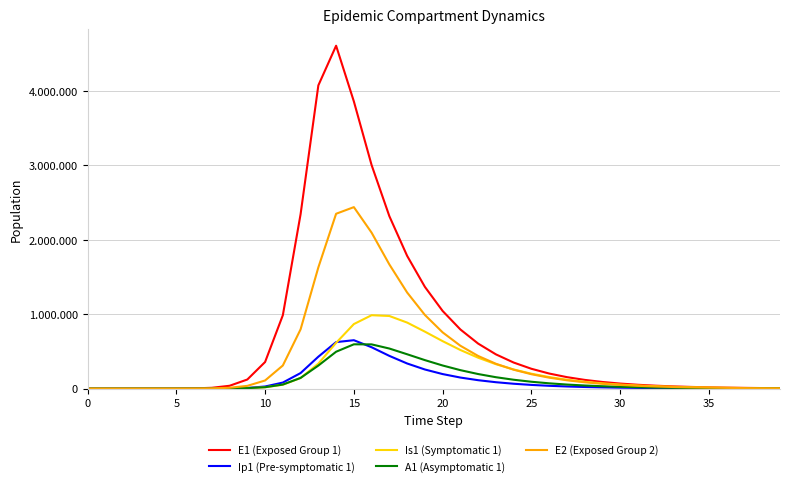

Reading left to right, extract all data points from this chart.

E1 (Exposed Group 1): 0.0	6.3	23.1	79.7	274.5	945.1	3252.6	11187.1	38393.7	122582.4	357609.6	986450.7	2344682.4	4075315.2	4608307.9	3859726.0	3003616.4	2316915.4	1784369.8	1367601.7	1043648.2	794934.7	605116.2	460527.9	350460.6	266690.7	202940.8	154428.3	117512.1	89420.4	68044.0	51777.6	39399.8	29981.0	22813.8	17360.0	13209.9	10052.0	7649.0	5820.4
Ip1 (Pre-symptomatic 1): 0.0	0.5	1.9	6.7	23.0	79.4	273.1	939.8	3229.3	9516.3	28632.1	81490.6	209306.2	429137.2	625230.6	650790.8	555995.0	439982.1	337937.0	257206.5	195618.5	148855.9	113292.2	86223.7	65619.0	49936.0	38000.1	28916.7	22004.3	16744.2	12741.4	9695.5	7377.8	5614.1	4272.0	3250.7	2473.6	1882.3	1432.3	1089.9
Is1 (Symptomatic 1): 1.0	0.9	1.7	4.8	15.9	54.2	186.3	640.7	2203.3	6290.6	18092.8	52405.7	142865.6	335599.5	615261.3	867661.1	986814.3	976082.6	887728.3	765835.1	638014.4	519063.5	415342.1	328399.8	257378.7	200386.4	155230.8	119786.4	92158.9	70738.2	54197.5	41465.1	31688.2	24195.0	18460.7	14077.6	10730.5	8176.3	6228.4	4743.5
A1 (Asymptomatic 1): 0.0	0.2	1.2	4.5	15.8	54.5	187.7	646.1	2220.7	6473.6	19186.0	54924.2	143958.6	310071.5	495895.4	595576.7	594623.7	538751.9	462031.4	383167.2	310832.0	248257.0	196035.0	153493.0	119418.5	92457.3	71315.8	54849.3	42089.7	32241.3	24663.0	18845.4	14387.6	10976.9	8370.1	6379.7	4860.9	3702.8	2819.9	2147.2
E2 (Exposed Group 2): 0.0	1.9	7.0	24.1	82.9	285.2	981.7	3377.5	11604.1	37174.7	109538.6	310951.5	797219.7	1629451.9	2349980.7	2439111.9	2095717.3	1668548.4	1291946.5	990172.0	755942.1	576205.9	438893.3	334186.4	254411.9	193659.7	147405.1	112193.4	85390.5	64989.6	49462.0	37644.0	28649.4	21803.9	16594.0	12628.9	9611.3	7314.7	5566.8	4236.6